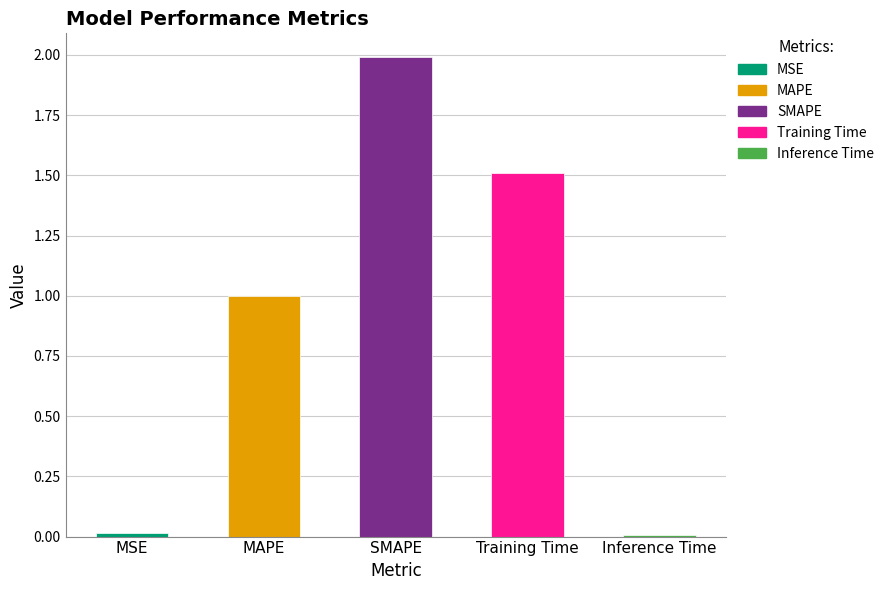

Between MSE and MAPE, which is larger?

MAPE